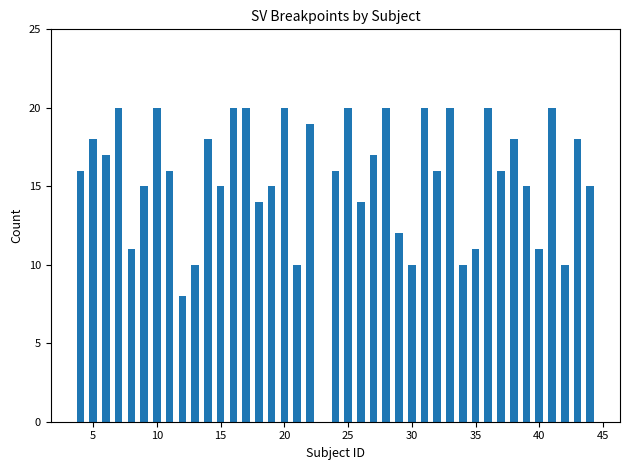

Does the chart contain any negative values?

No